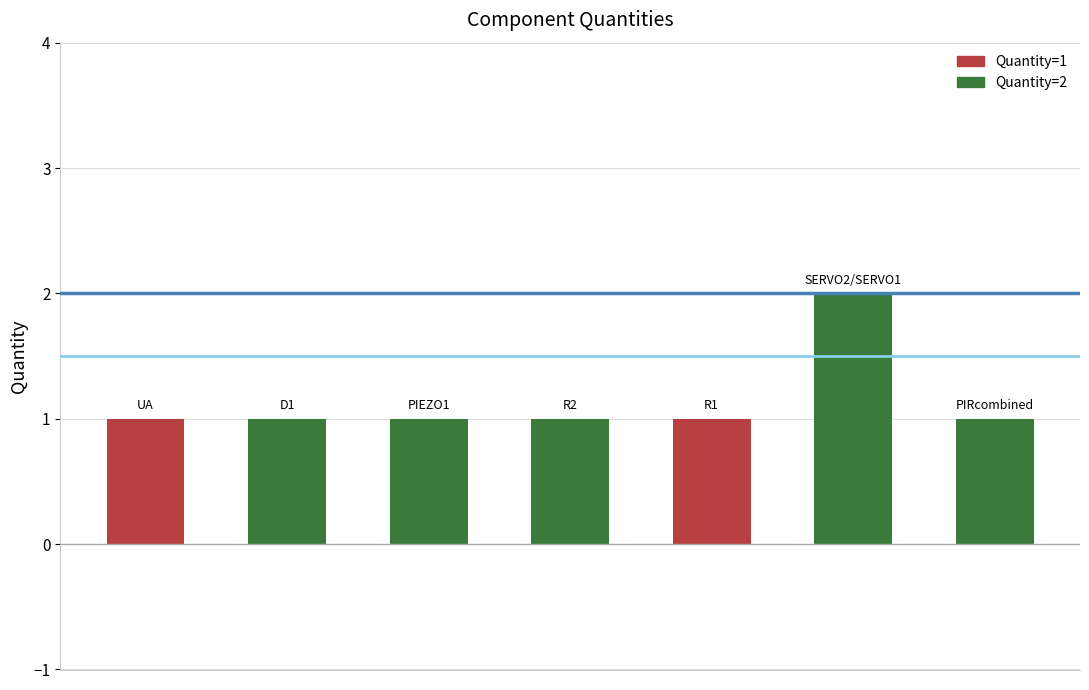

What is the sum of all values?

8